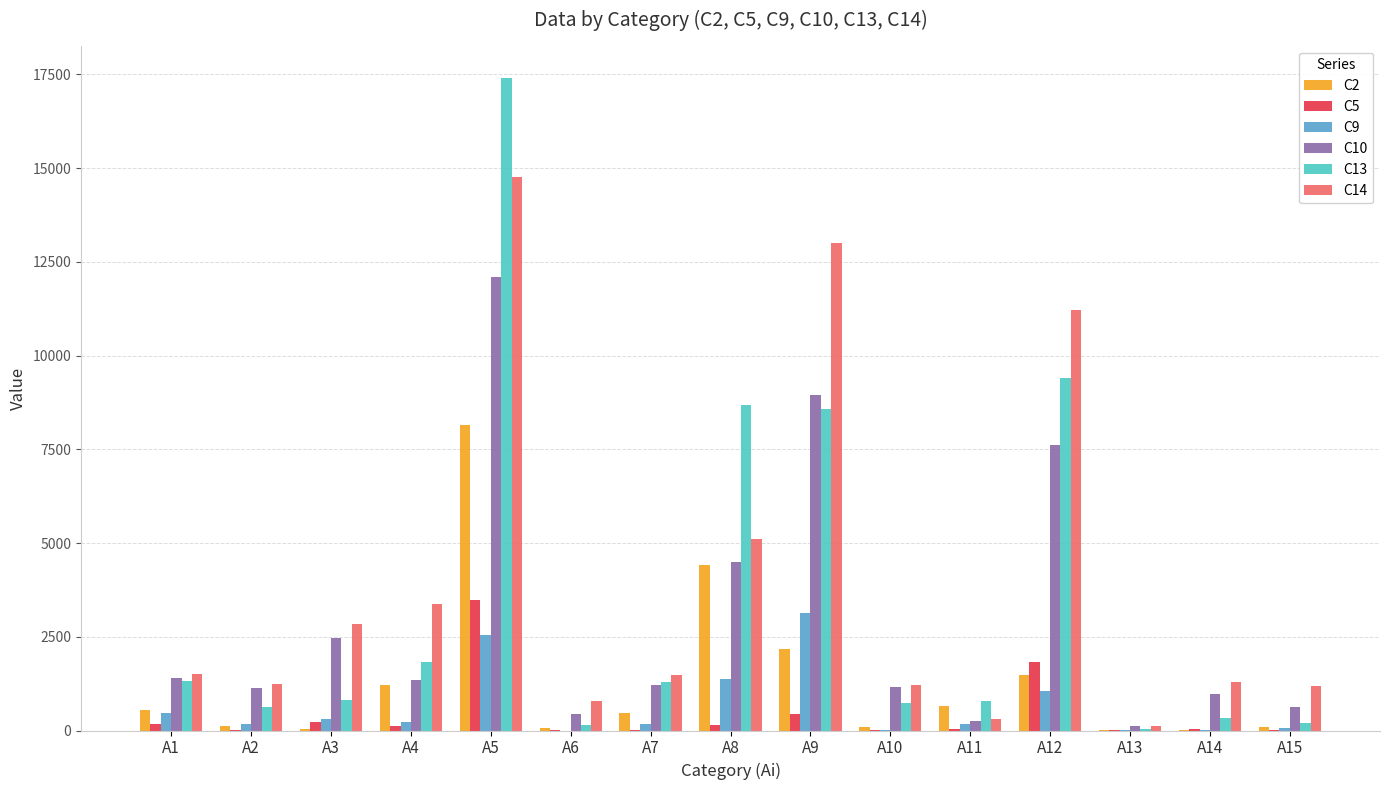

What is the total value across all series at A13?

323.4